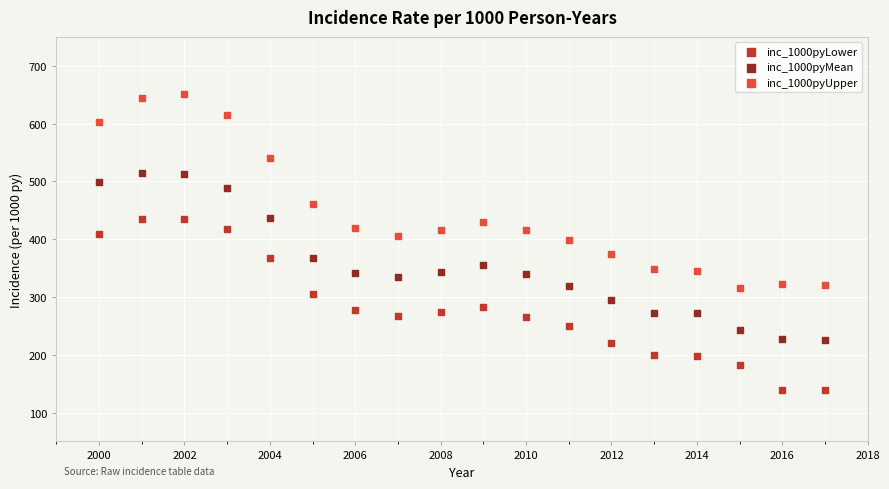

Across all data points, what is the range of X values (max minus min)?

17.0